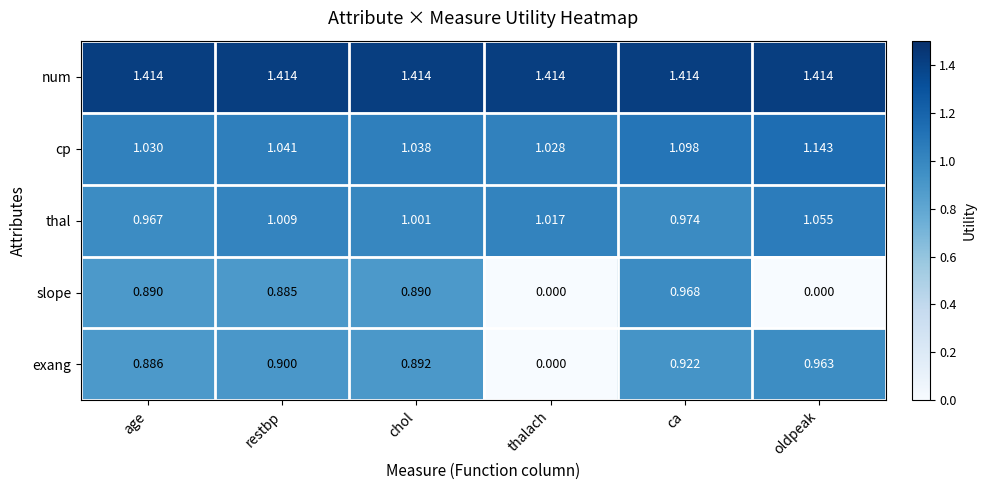

Rank the series at ca from lowest to highest value.

exang, slope, thal, cp, num